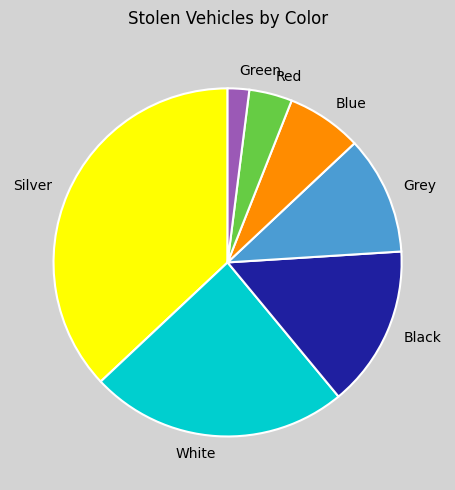

Approximately how many times larger is the value at Grey compared to Silver?

0.3